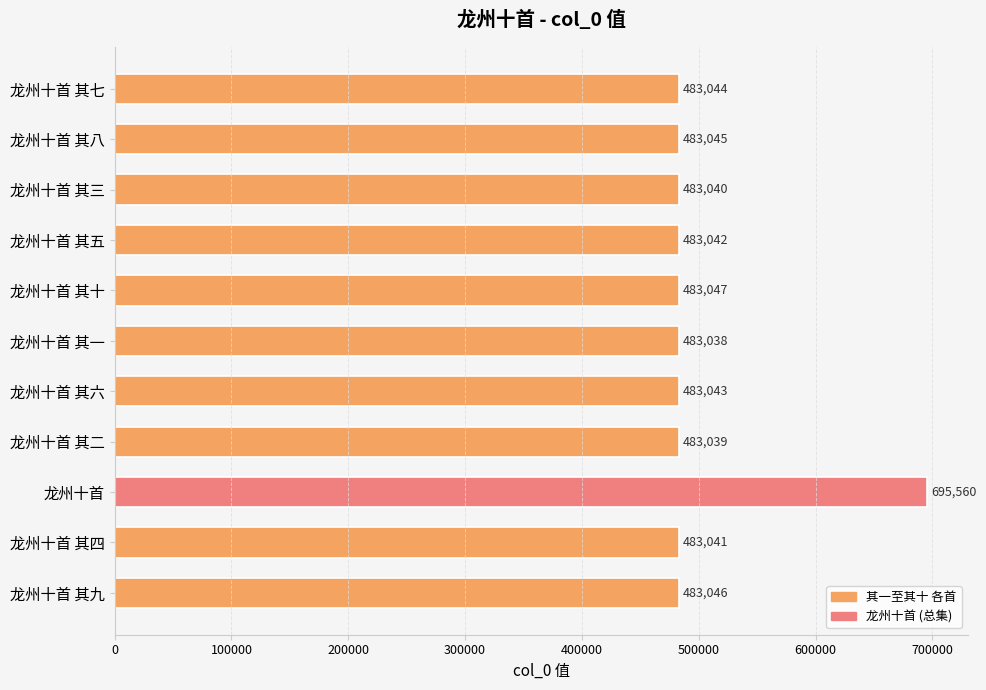

Where is the data nearest to the value 589299?

龙州十首 其十